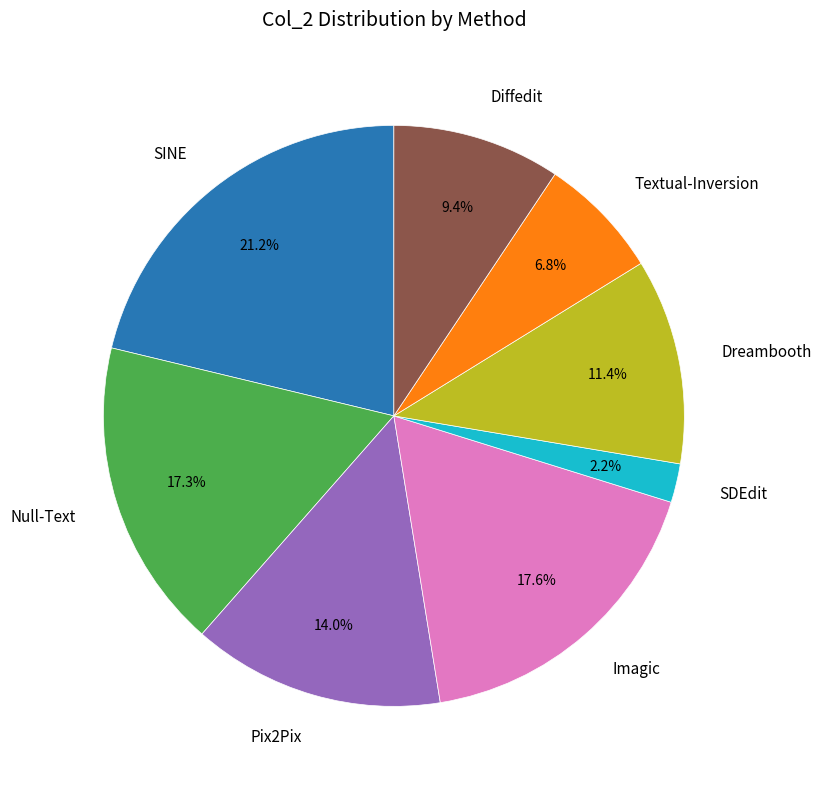

Is there a majority slice in this chart?

No